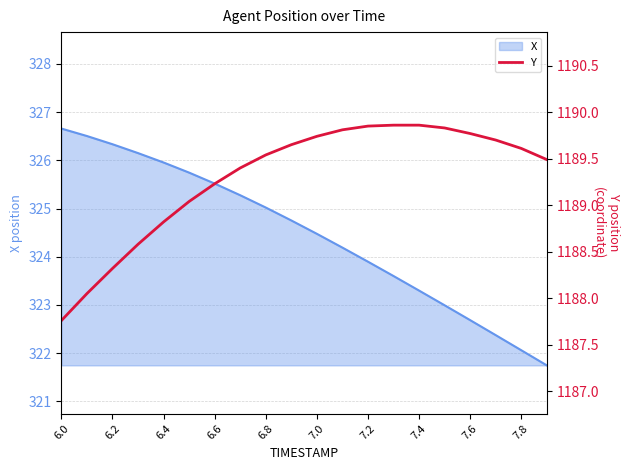

At which label does X first exceed 324?

6.0